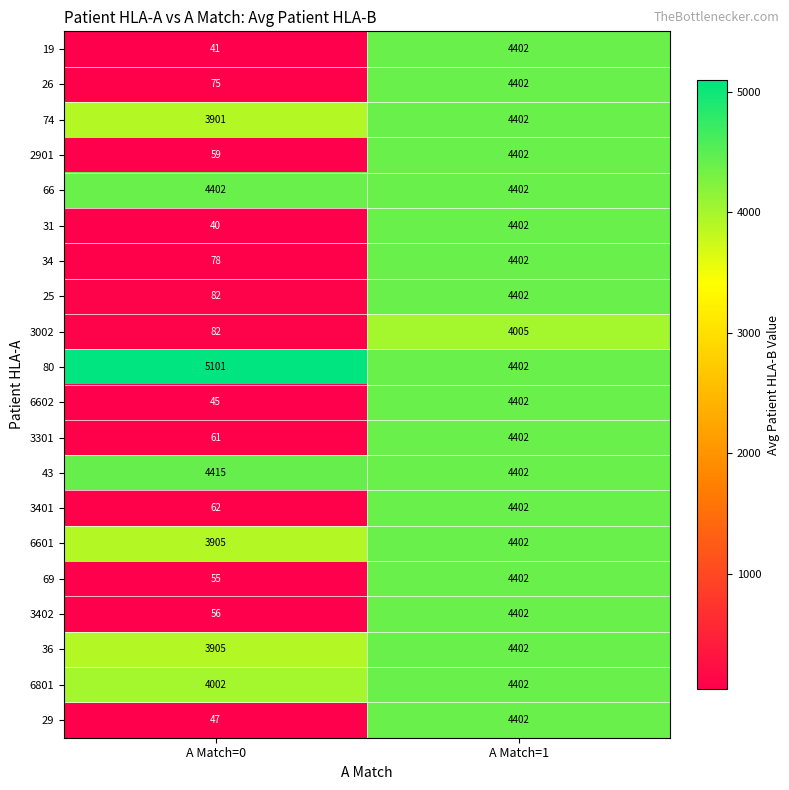

Is the value of 3002 at A Match=1 greater than the value of 2901 at A Match=0?

Yes